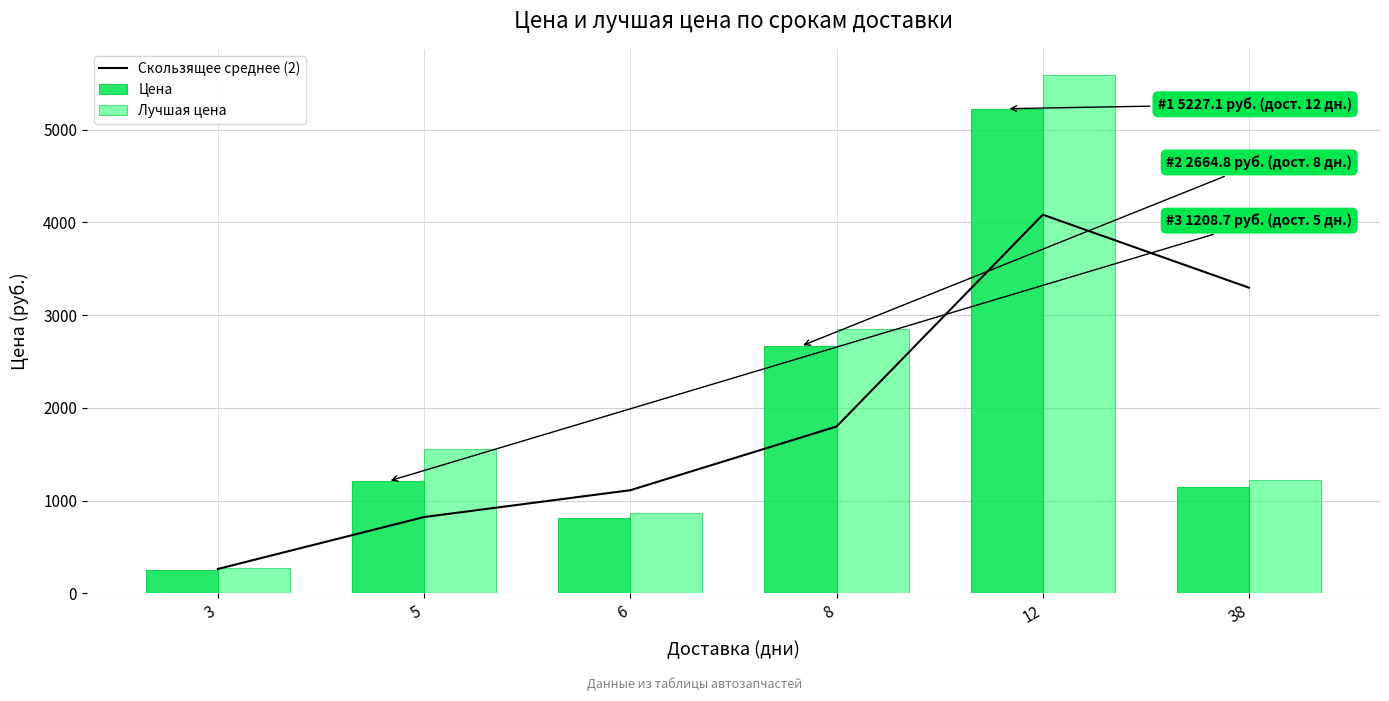

Reading left to right, list all the values displayed in this chart.

Скользящее среднее (2): 3=263.4	5=823.6	6=1112.8	8=1799.8	12=4084.0	38=3296.6
Цена: 3=254.9	5=1208.7	6=813.5	8=2664.8	12=5227.1	38=1143.4
Лучшая цена: 3=272.0	5=1559.0	6=870.0	8=2851.0	12=5593.0	38=1223.0